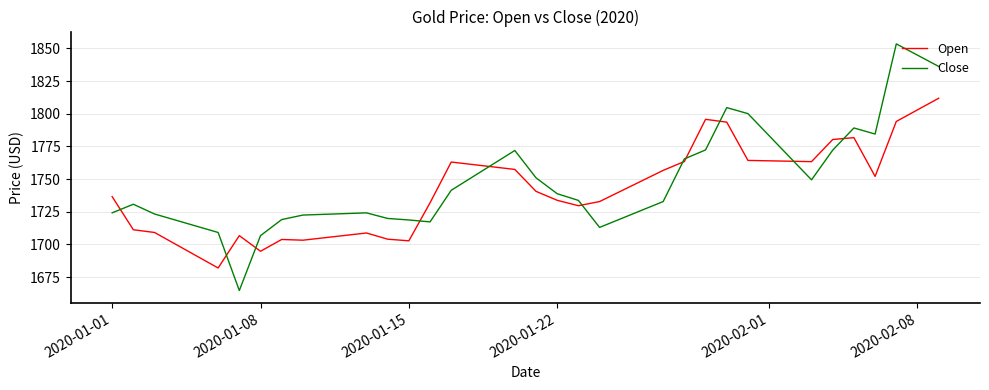

Which series has the largest range (max minus min)?

Close